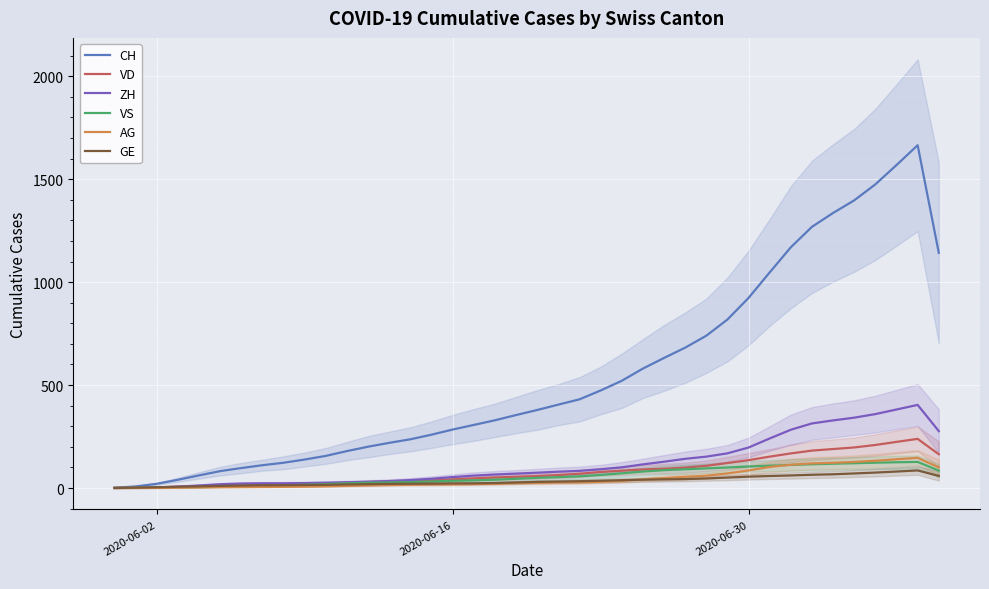

After their last crossing, which series has the higher values: ZH or VD?

ZH